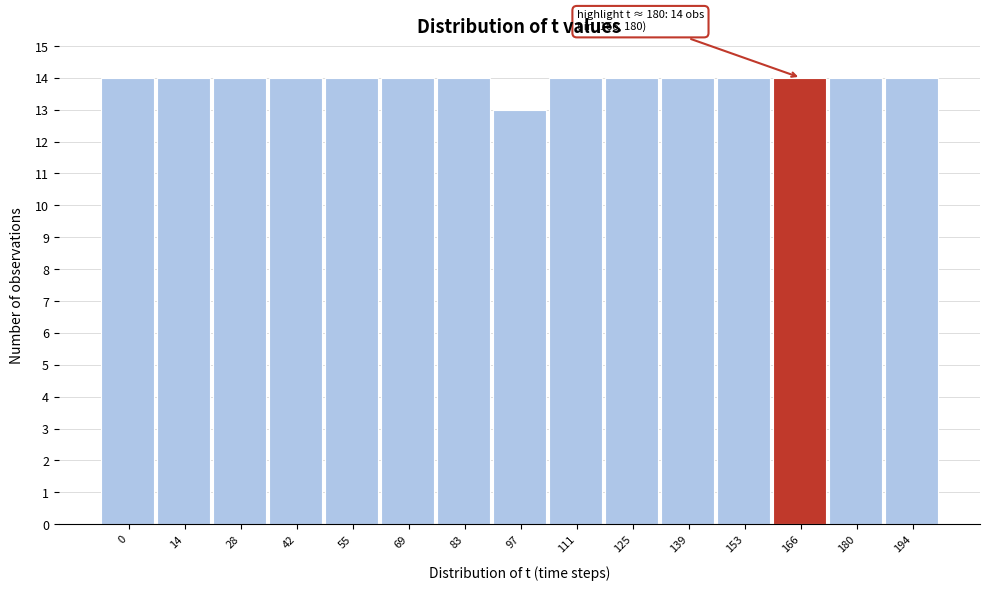

Reading left to right, transcribe all the data shown in this chart.

0=14	14=14	28=14	42=14	55=14	69=14	83=14	97=13	111=14	125=14	139=14	153=14	166=14	180=14	194=14